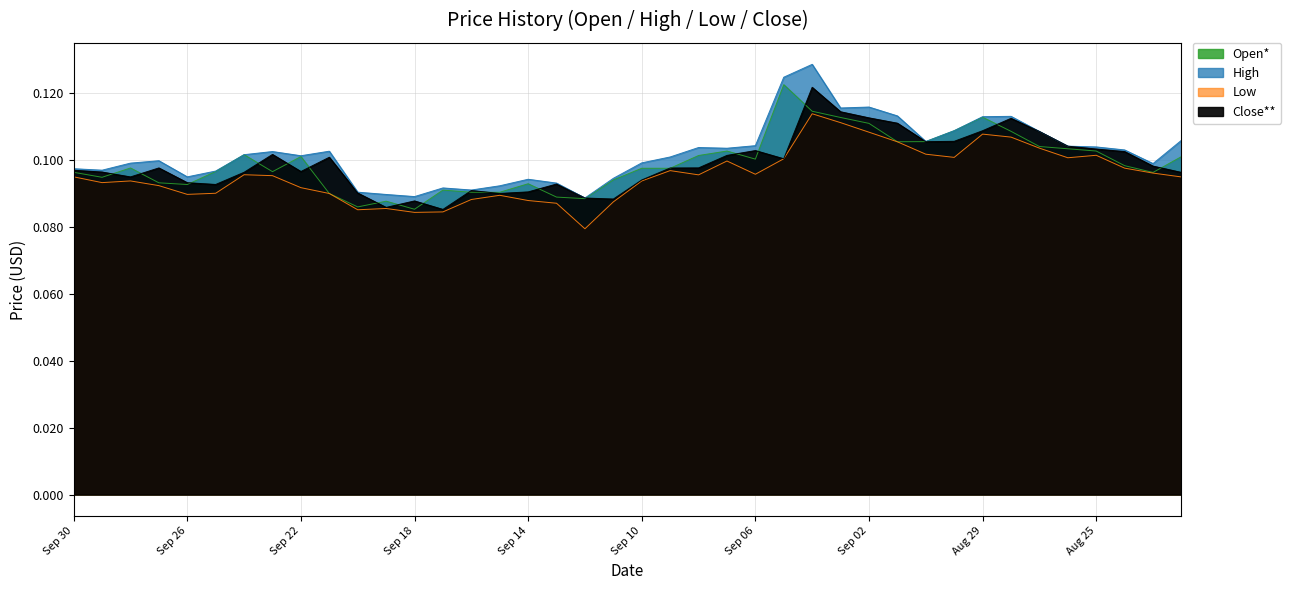

How many High values are between 0 and 1?

40